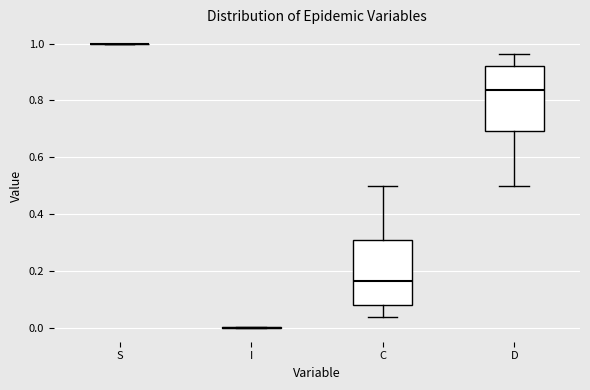

Reading left to right, read every box against the y-axis: the position of its median line, the range the box covers, and the ends of its whiskers. The values are not printed on the chart, so give them approximately, as read against the axis.

S: box collapsed to a line at 1.00, whiskers 1.00 to 1.00
I: box collapsed to a line at 0.00, whiskers 0.00 to 0.00
C: median 0.16, box 0.08 to 0.30, whiskers 0.04 to 0.50
D: median 0.84, box 0.70 to 0.92, whiskers 0.50 to 0.96